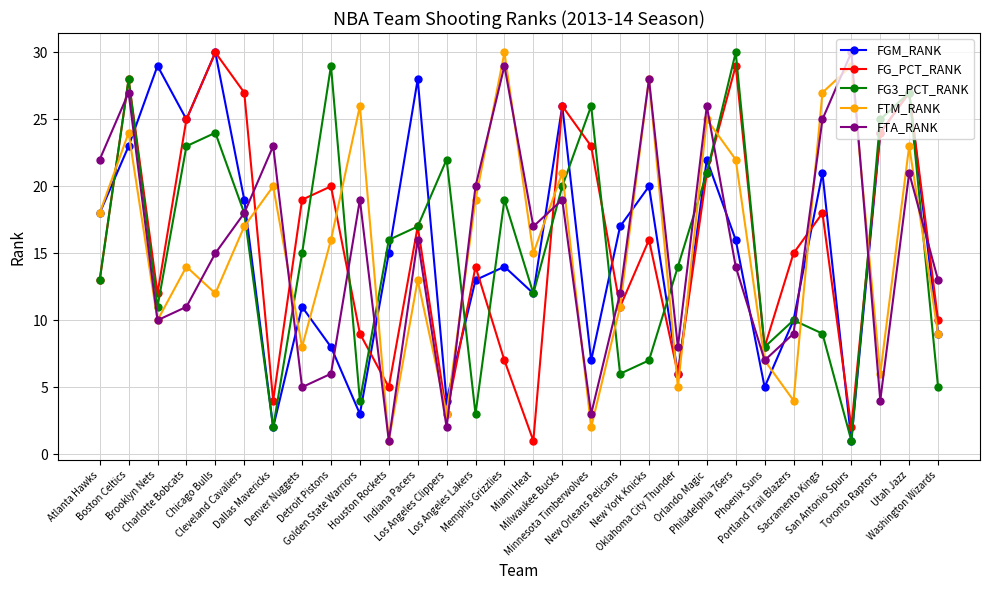

The value of FTM_RANK at Toronto Raptors is 2. True or false?

False